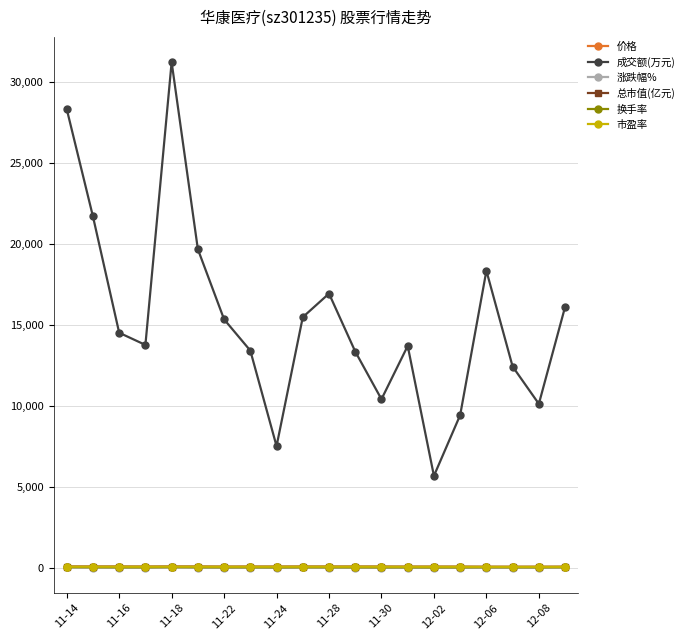

What is the value of the 成交额(万元) point at the 12th from the left?

13359.0